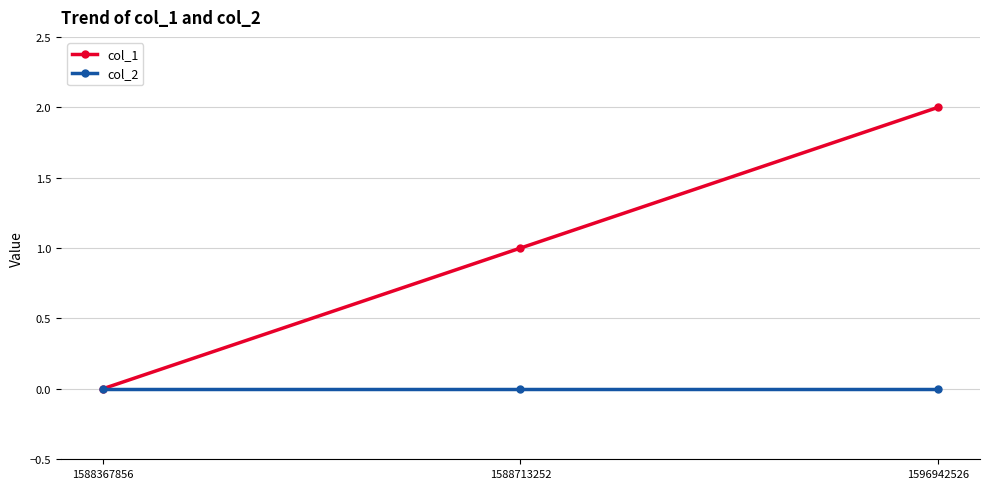

Reading left to right, extract all data points from this chart.

col_1: 1588367856=0	1588713252=1	1596942526=2
col_2: 1588367856=0	1588713252=0	1596942526=0